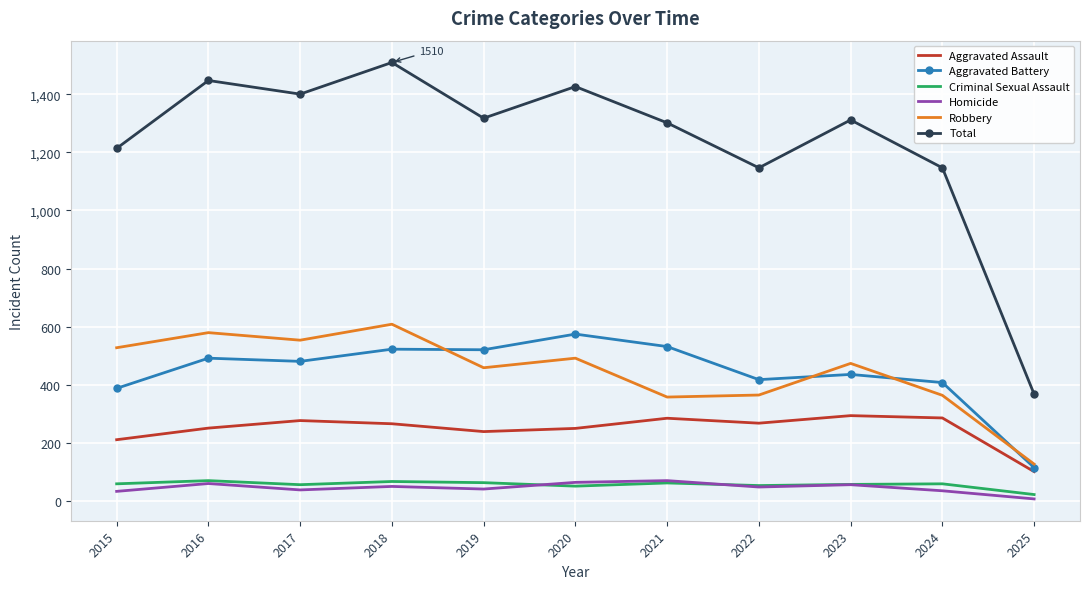

How many interior local valleys does the Total series have?

3